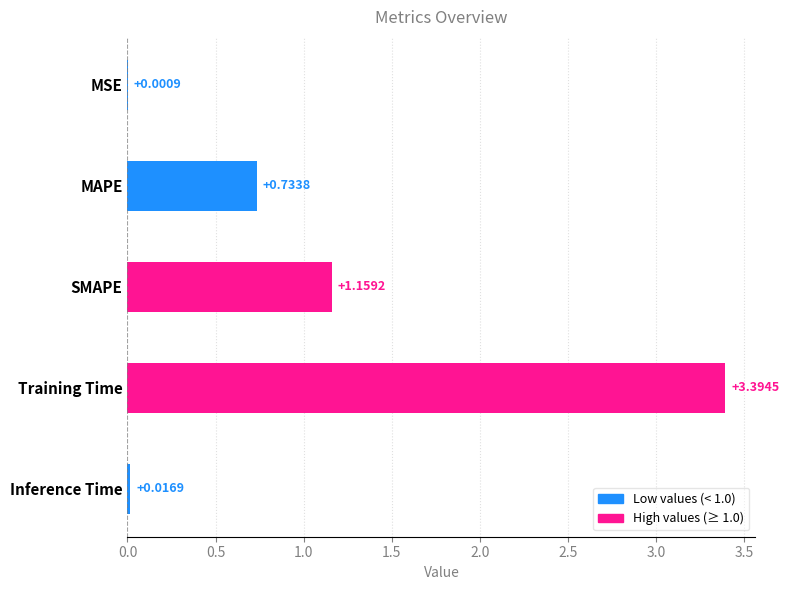

What is the sum of all values?

5.3